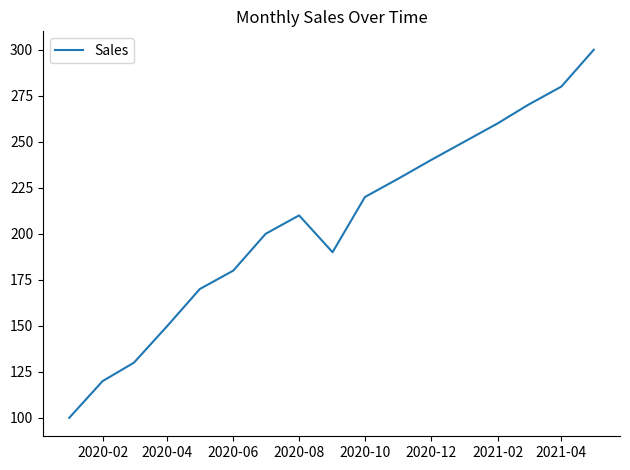

What is the greatest value displayed?

300